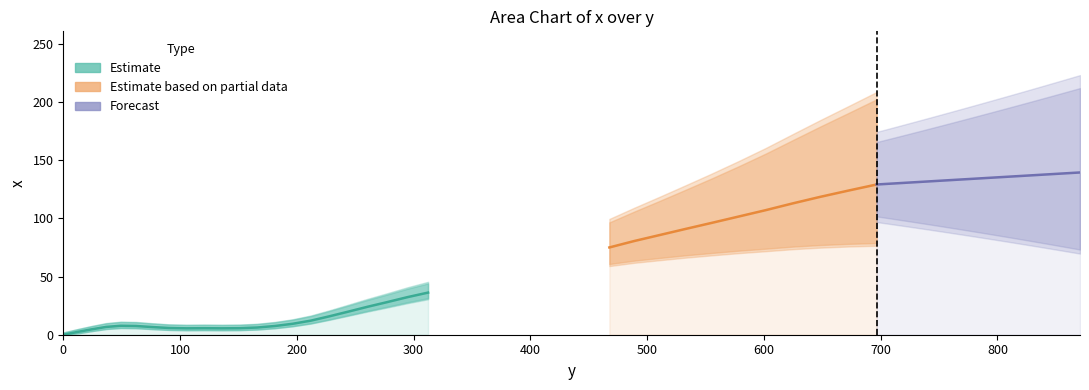

What is the sum of all values?

1758.7